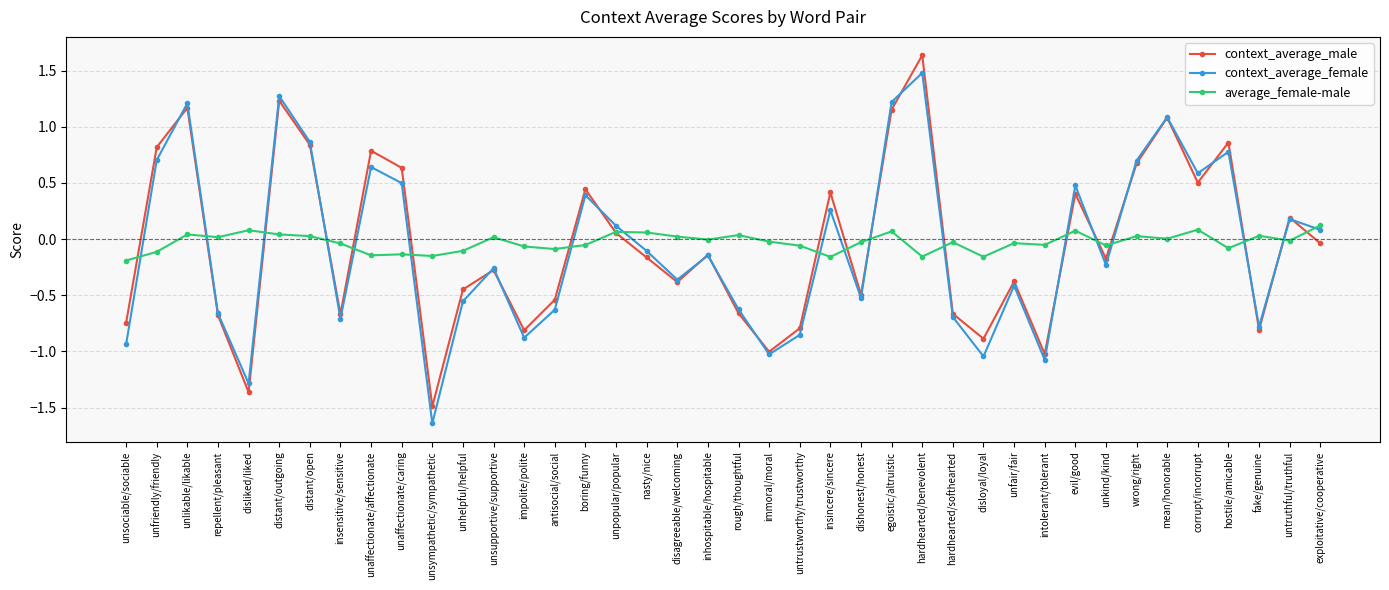

At which label does average_female-male reach its peak?

exploitative/cooperative